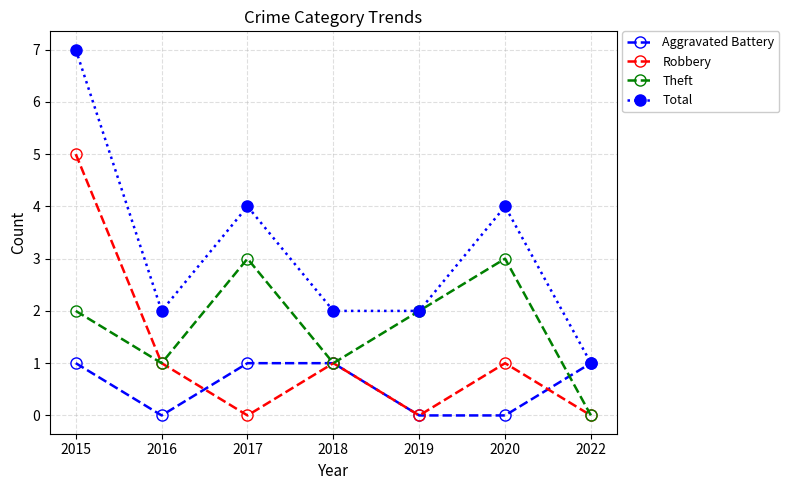

The Theft series shows 2 at 2022. True or false?

False